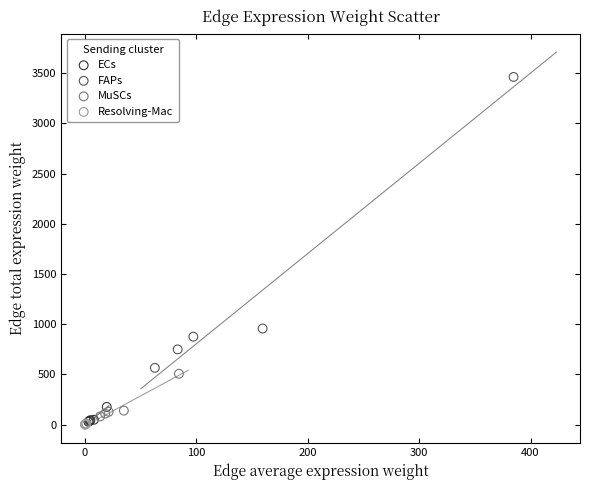

Which series contains the highest Y value?

FAPs